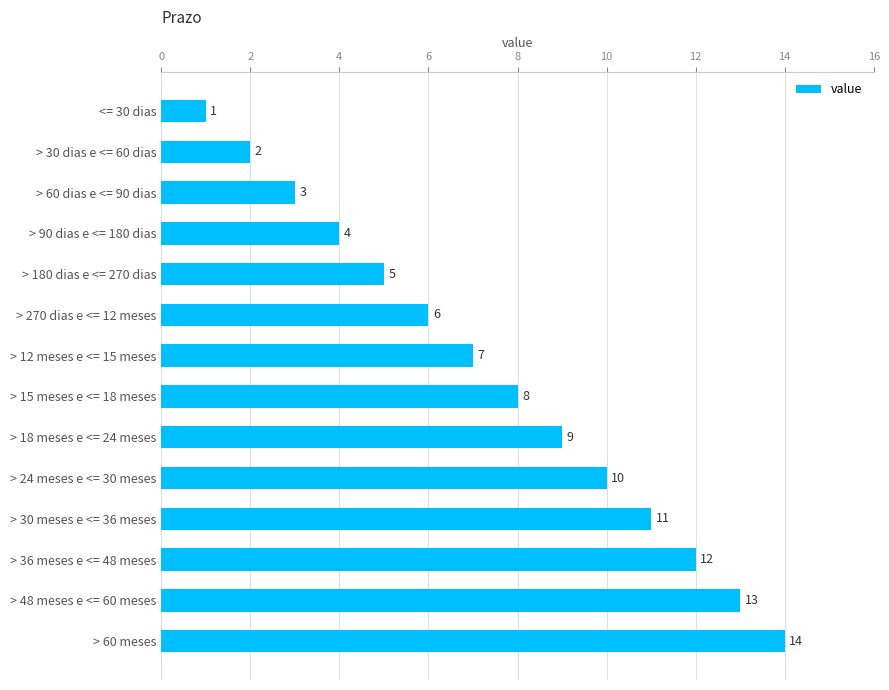

What is the difference between the second highest and minimum values?

12